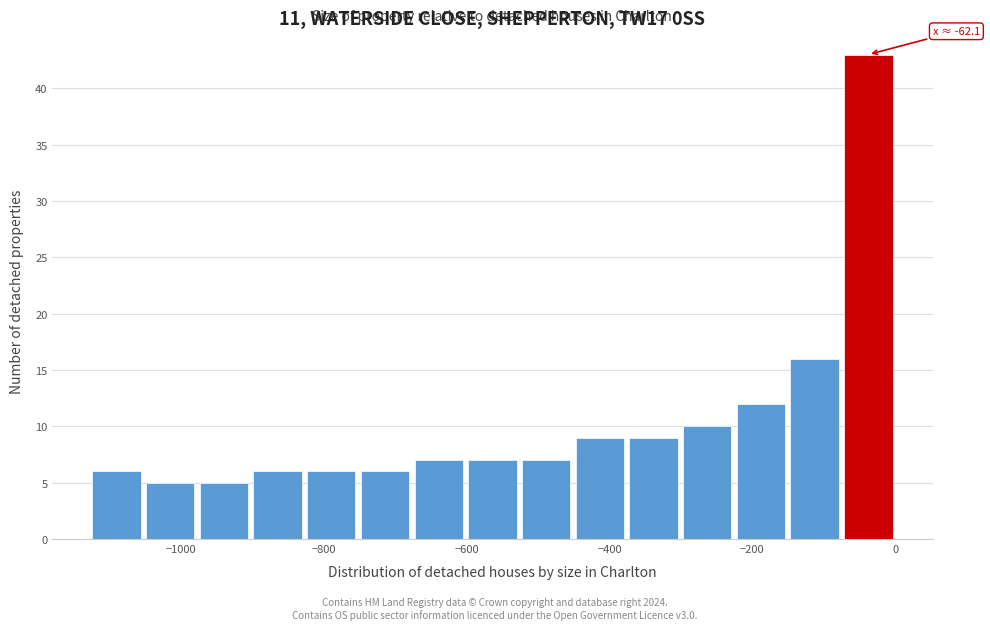

Around what value on the x-axis is the tallest bar? Give the approximate position of its centre, as read against the axis.

-40